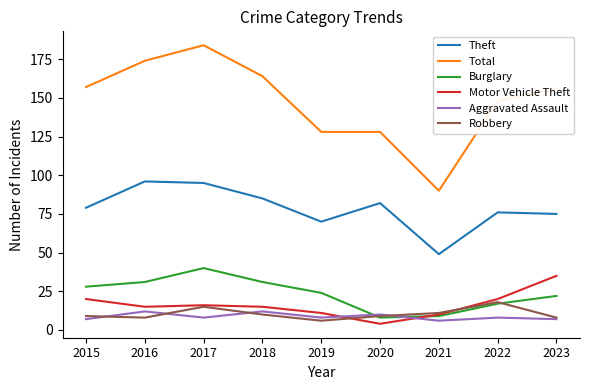

Is it true that Total equals 233 at 2015?

False